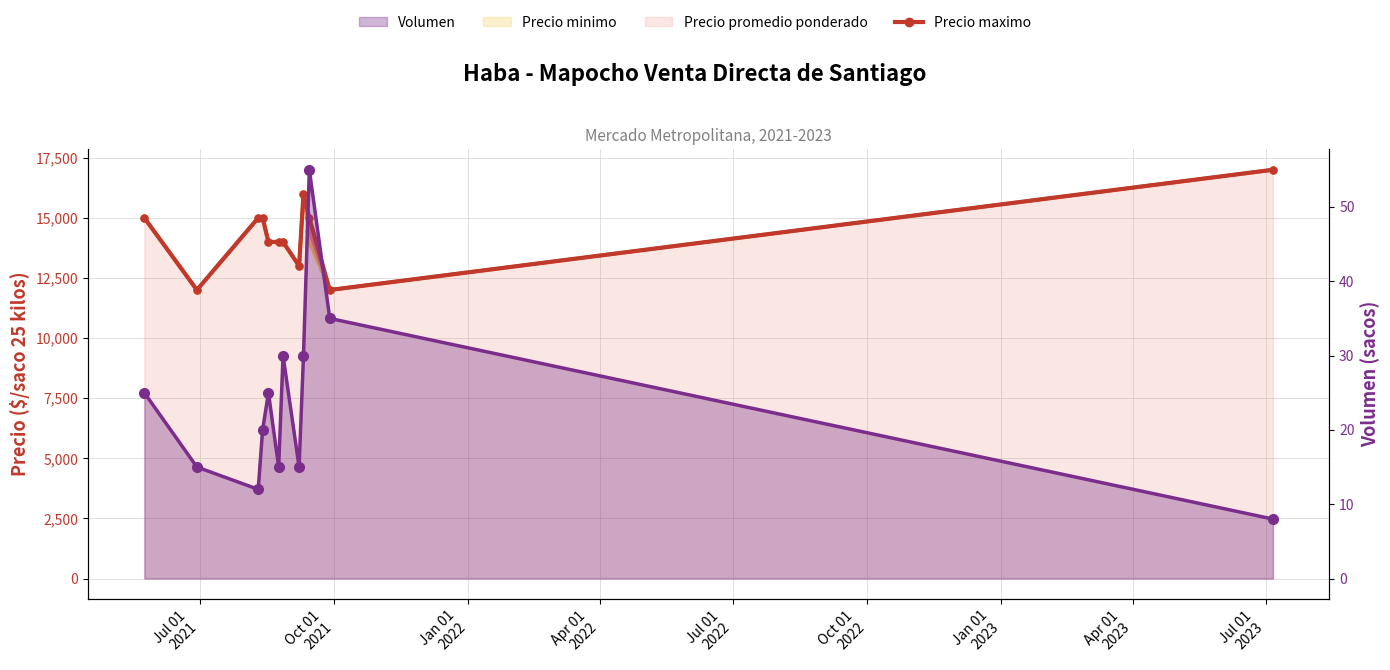

Reading left to right, extract all data points from this chart.

15000	12000	15000	15000	14000	14000	14000	13000	16000	15000	12000	17000